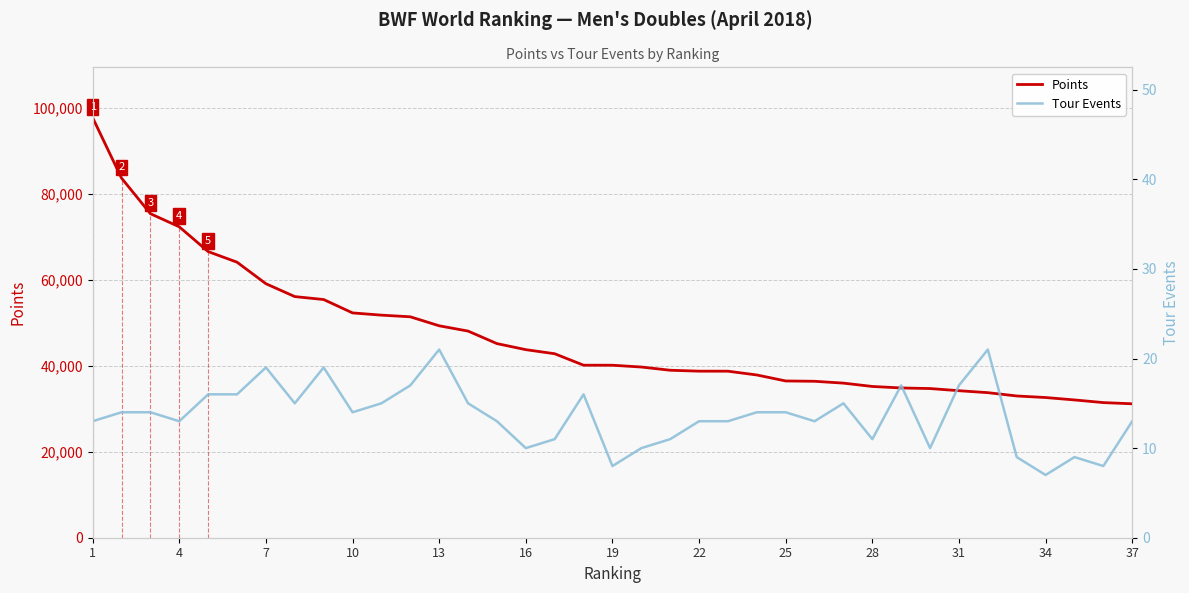

Which series has the largest range (max minus min)?

Points